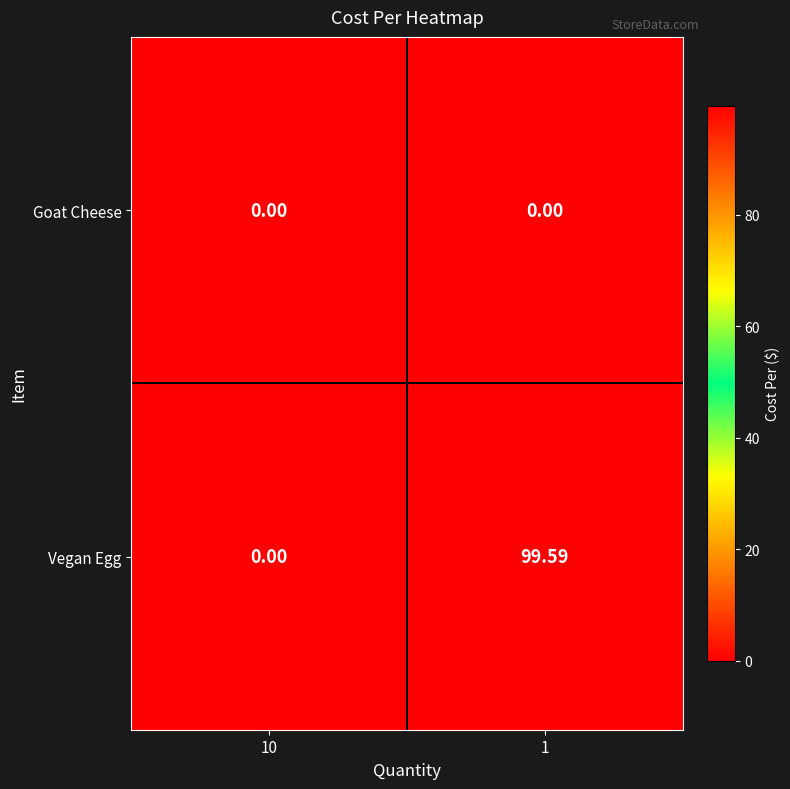

What is the total value across all series at 1?

99.6